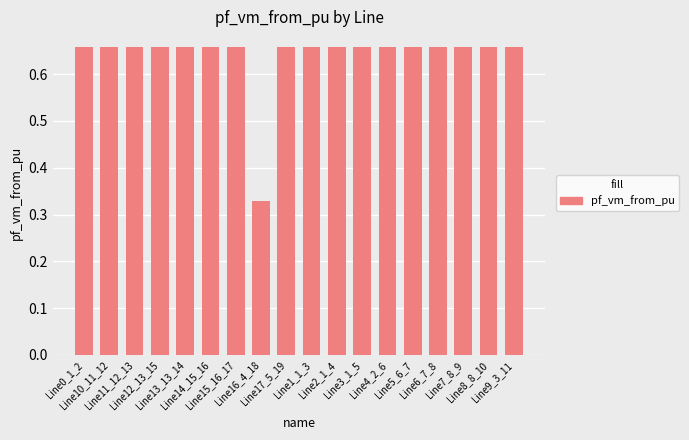

What is the label of the 17th bar from the left?

Line8_8_10